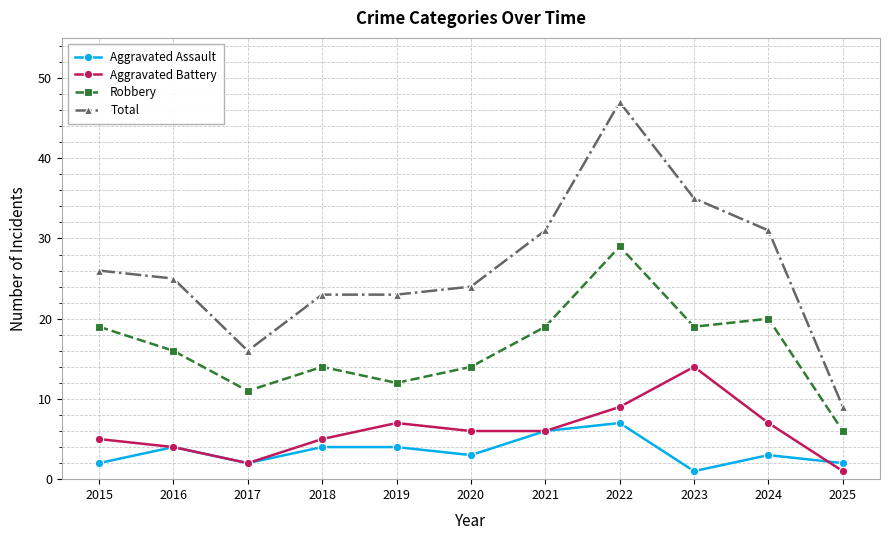

Which series has the largest range (max minus min)?

Total